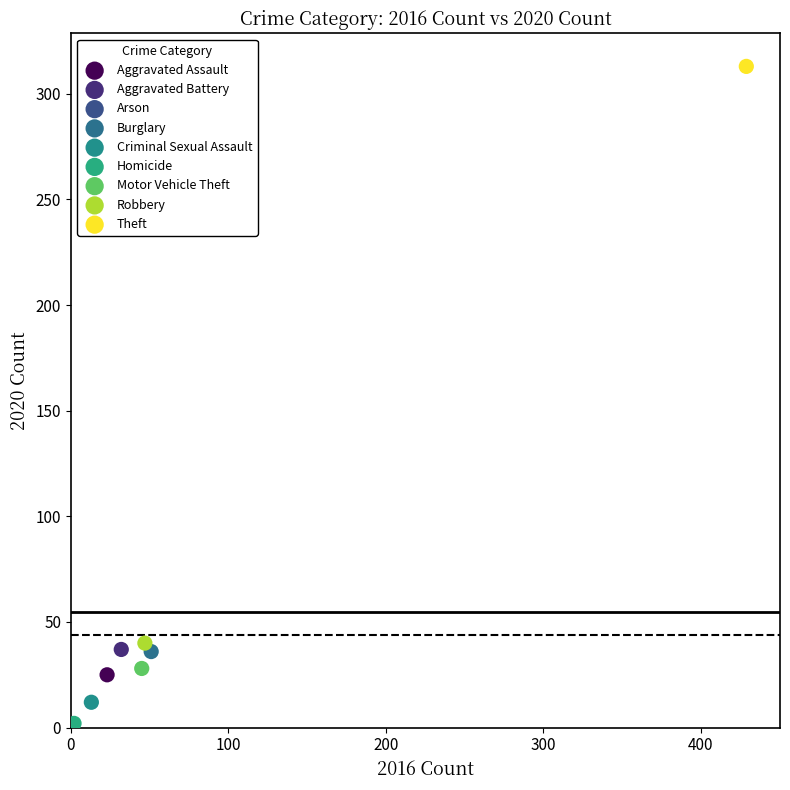

What are all the series names shown in the legend?

Aggravated Assault, Aggravated Battery, Arson, Burglary, Criminal Sexual Assault, Homicide, Motor Vehicle Theft, Robbery, Theft